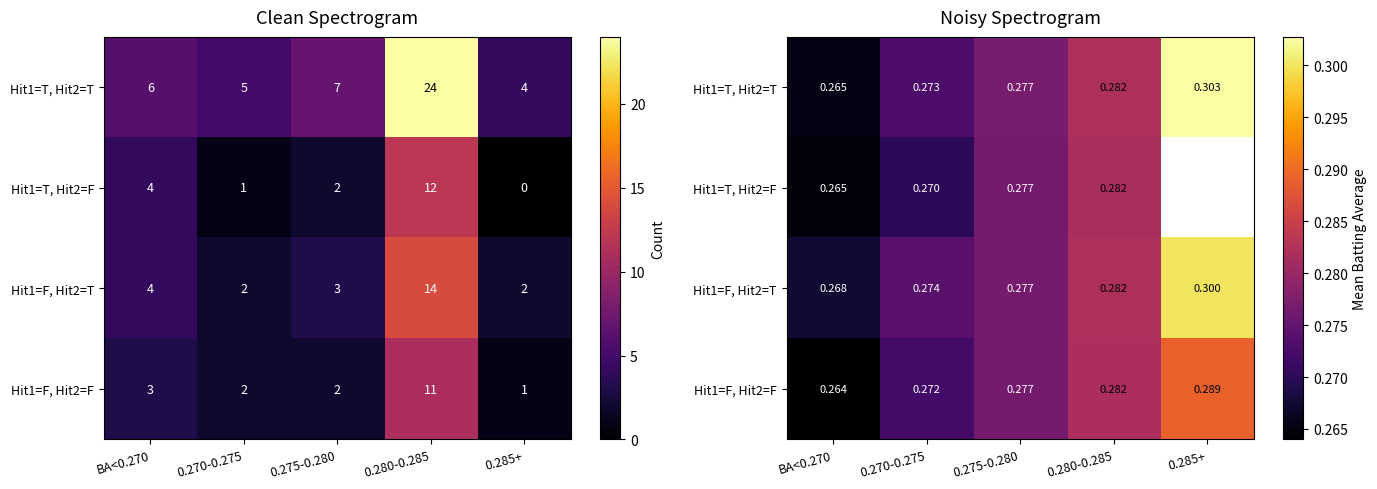

The Hit1=T, Hit2=T series shows 0.4 at 0.275-0.280. True or false?

False